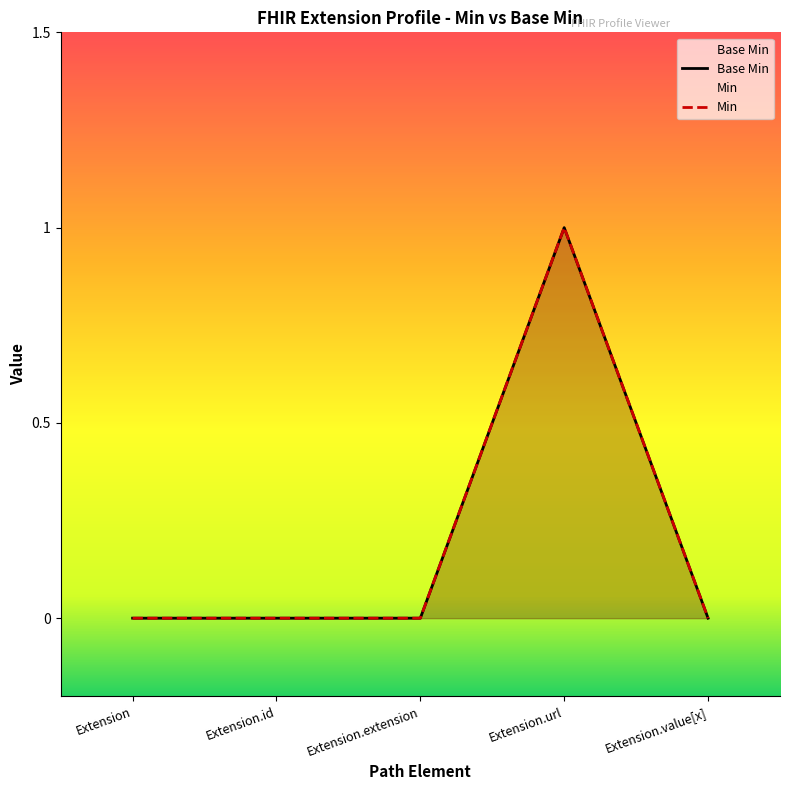

Count the Base Min values in the range 0 to 1.

5